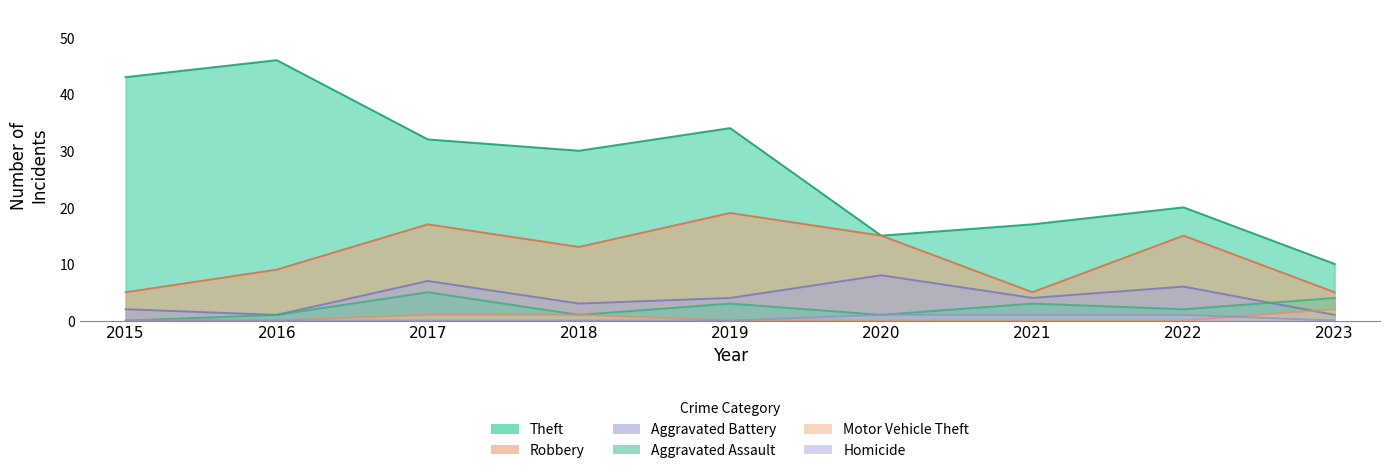

Which has a higher value, 2023 or 2016?

2016